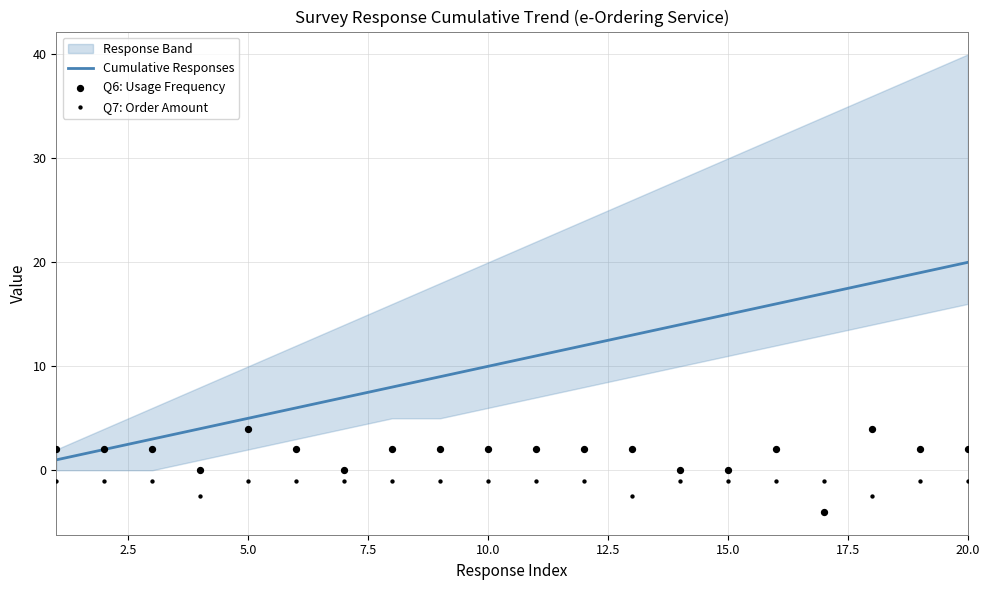

Is the value of Q7: Order Amount at 9 greater than the value of Q6: Usage Frequency at 15.0?

No